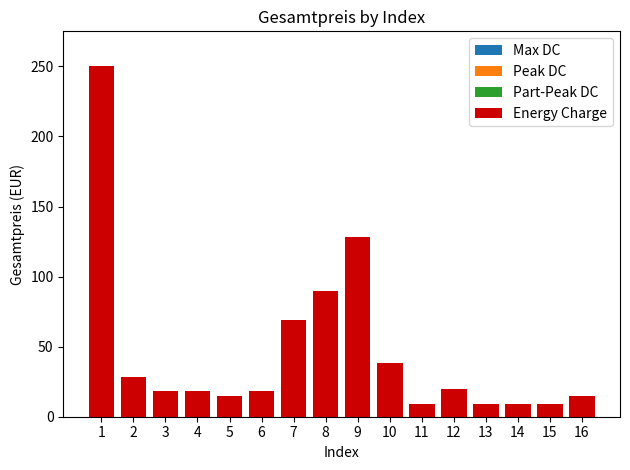

Is it true that the value at 1 is 424?

False